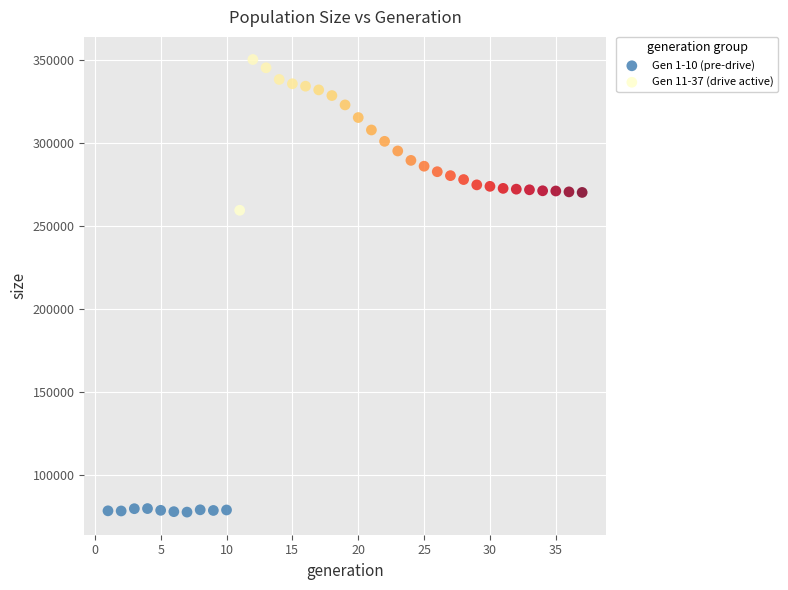

Which series has the widest spread of Y values?

Gen 11-37 (drive active)